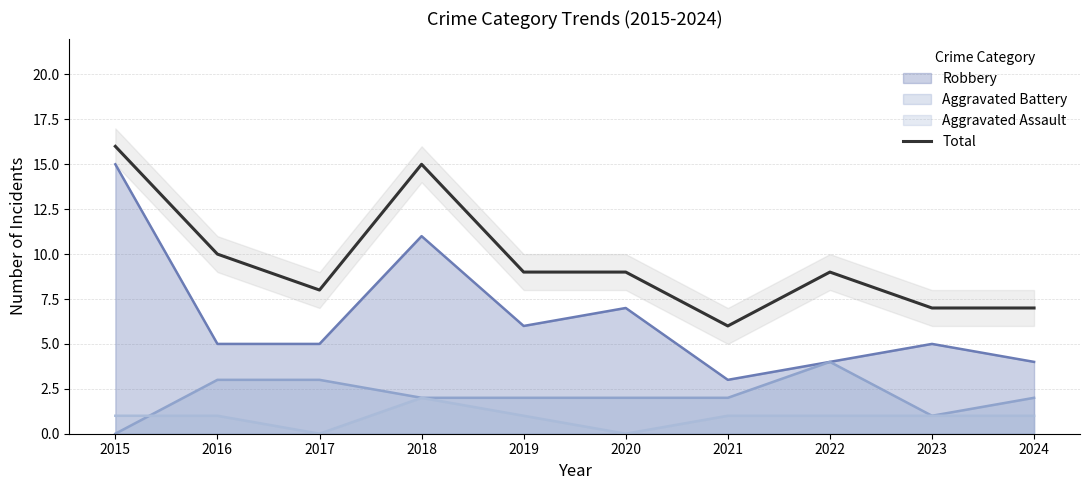

What is the value of the 7th point from the left?

6